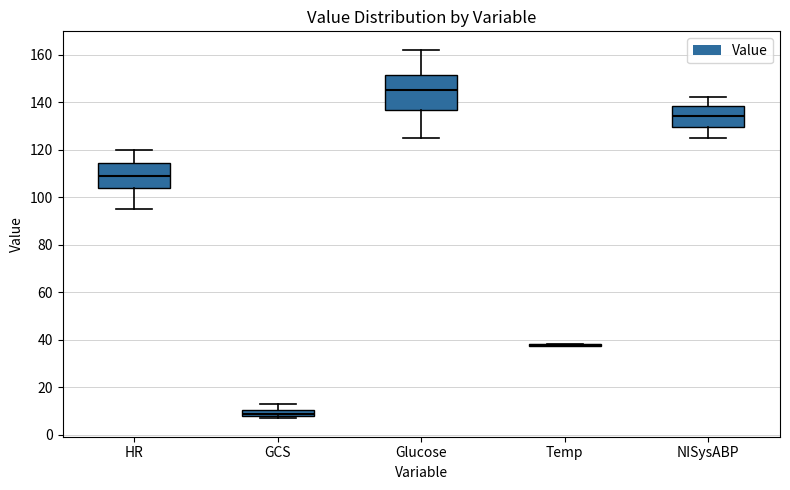

Which box is the tallest, from its lower edge to its upper edge?

Glucose